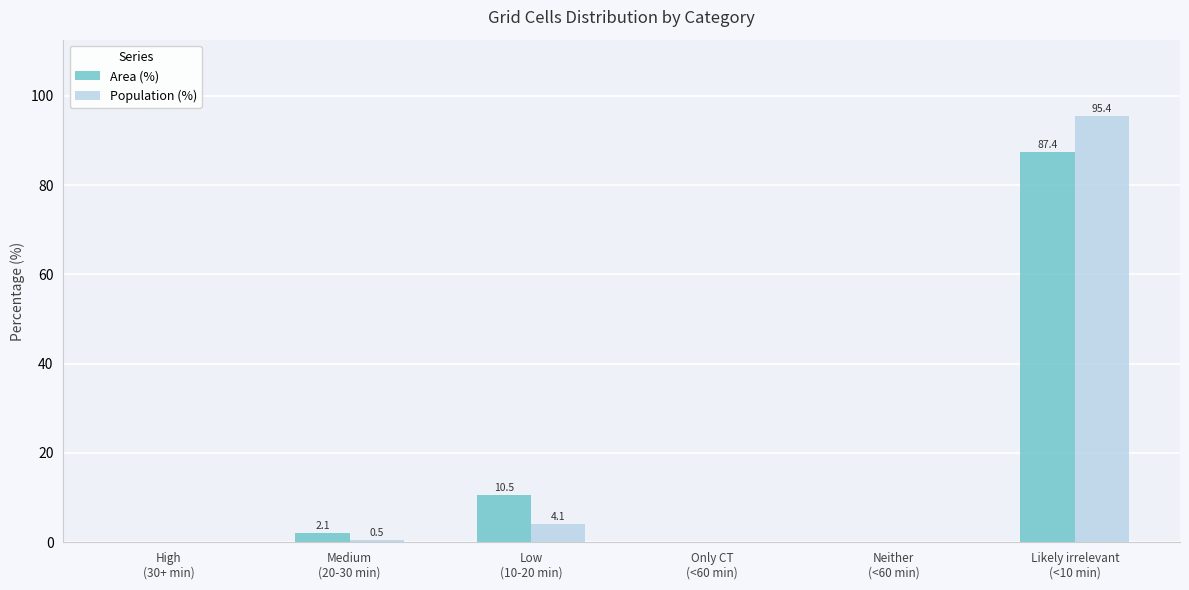

What is the greatest value displayed?

95.4